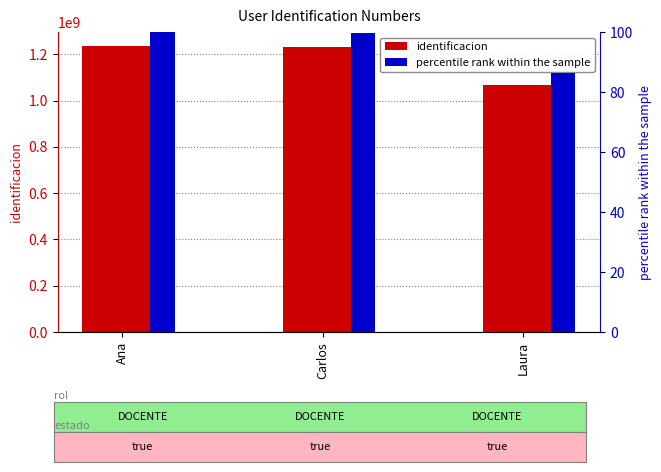

Which series has the largest total across all categories?

identificacion